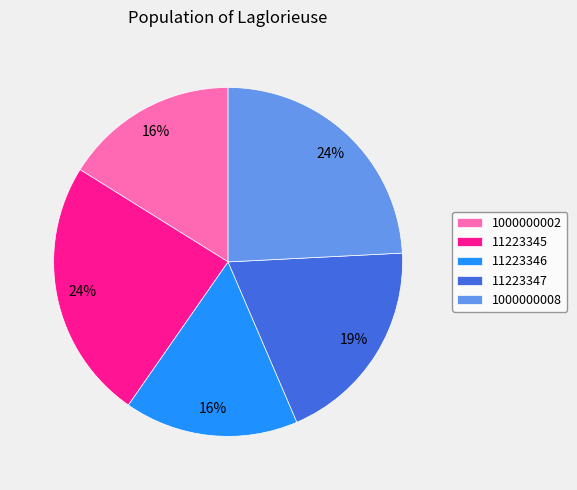

How many segments does this pie chart have?

5